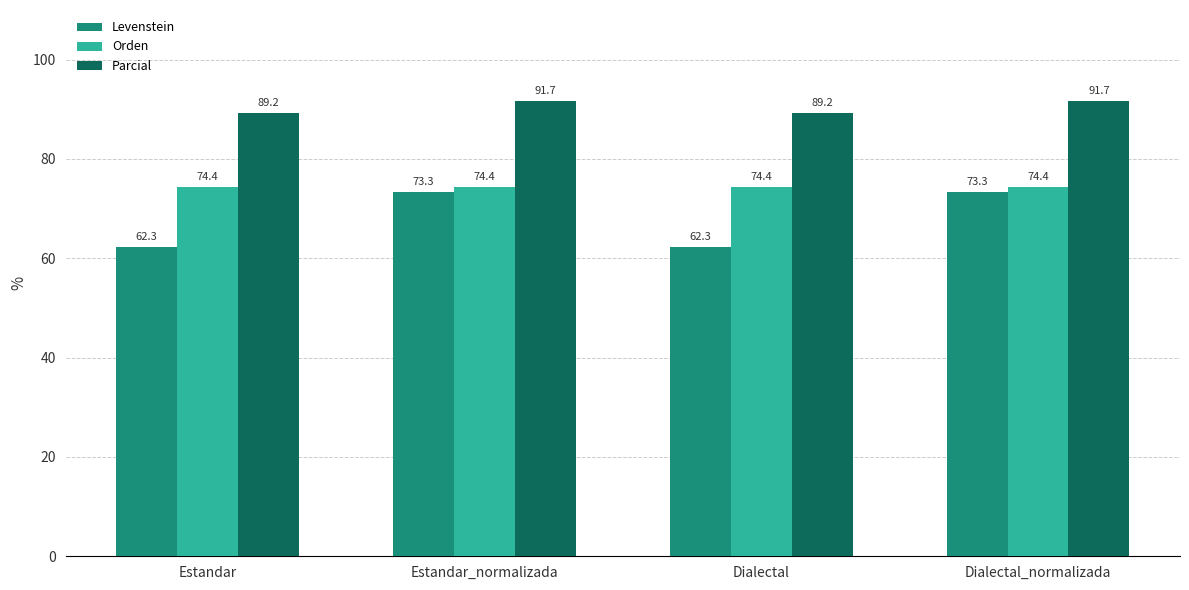

How many series are shown in this chart?

3